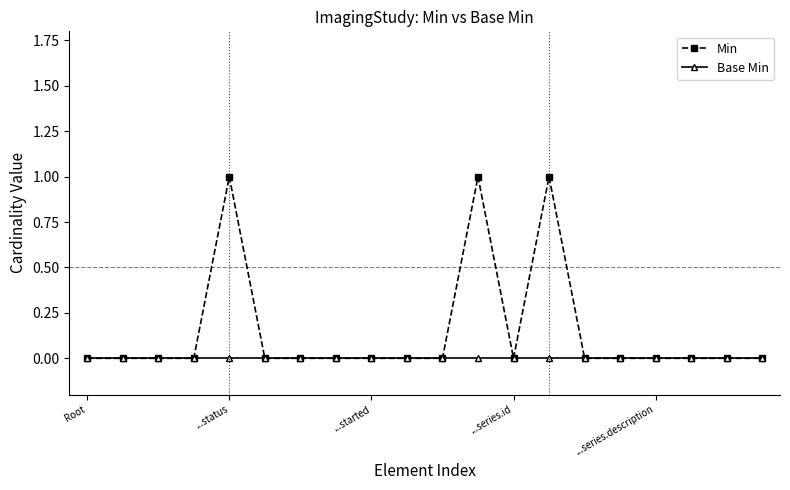

Which series has the largest total across all categories?

Min